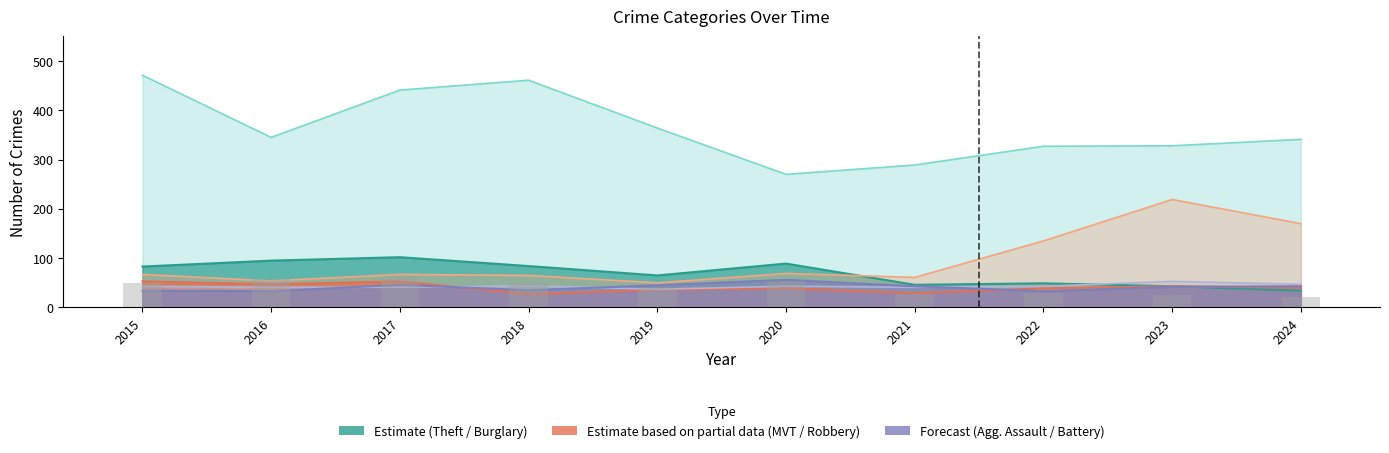

Which category has the highest value in the Aggravated Assault series?

2023